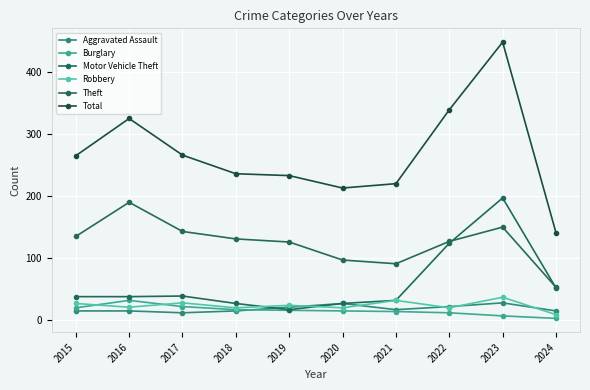

Which series has the largest total across all categories?

Total